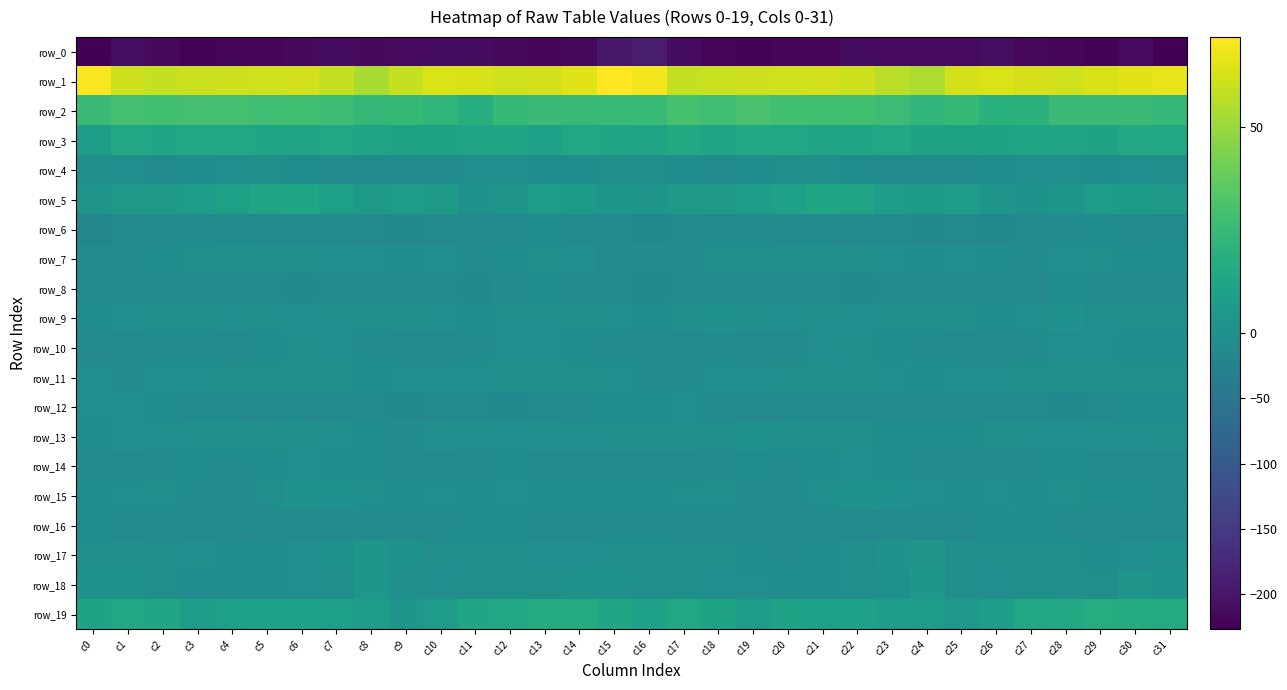

How many distinct data groups are displayed?

20